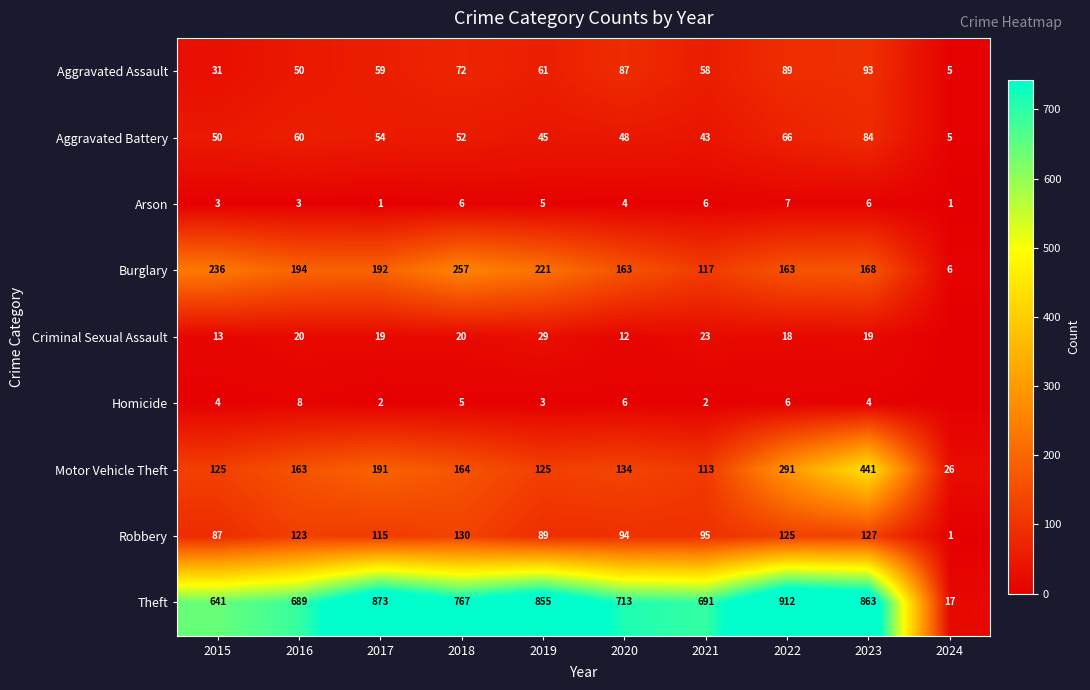

The value of Aggravated Assault at 2023 is 93. True or false?

True